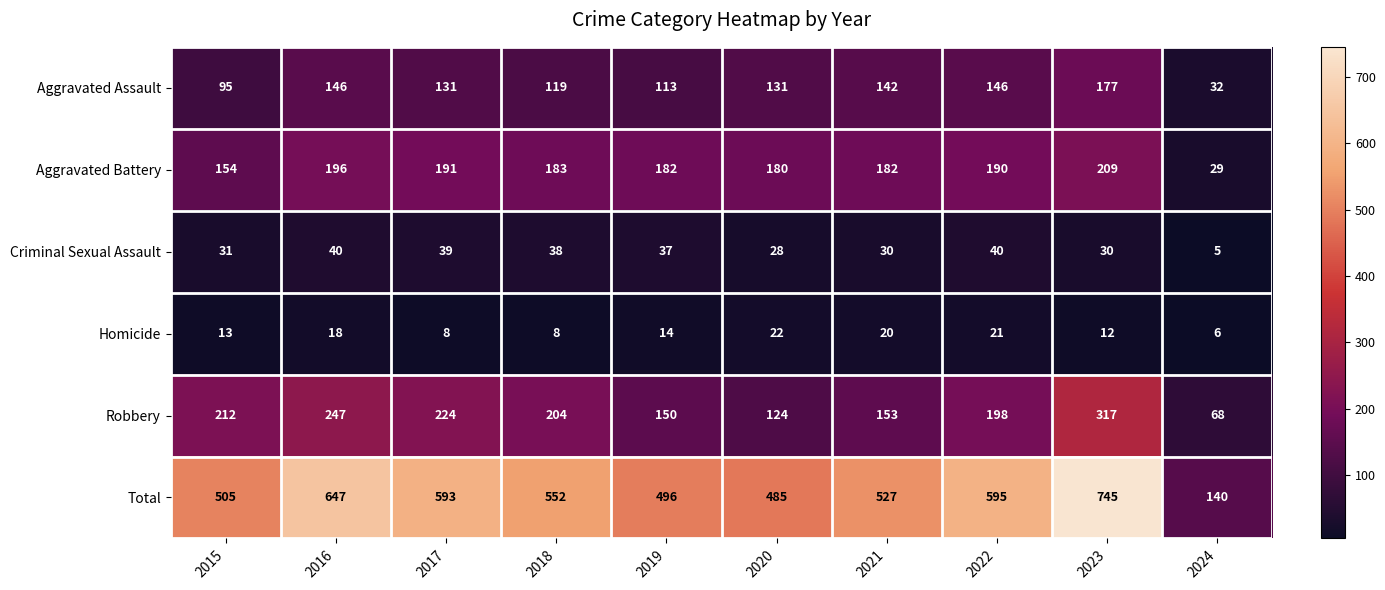

How many categories are shown in the chart?

10